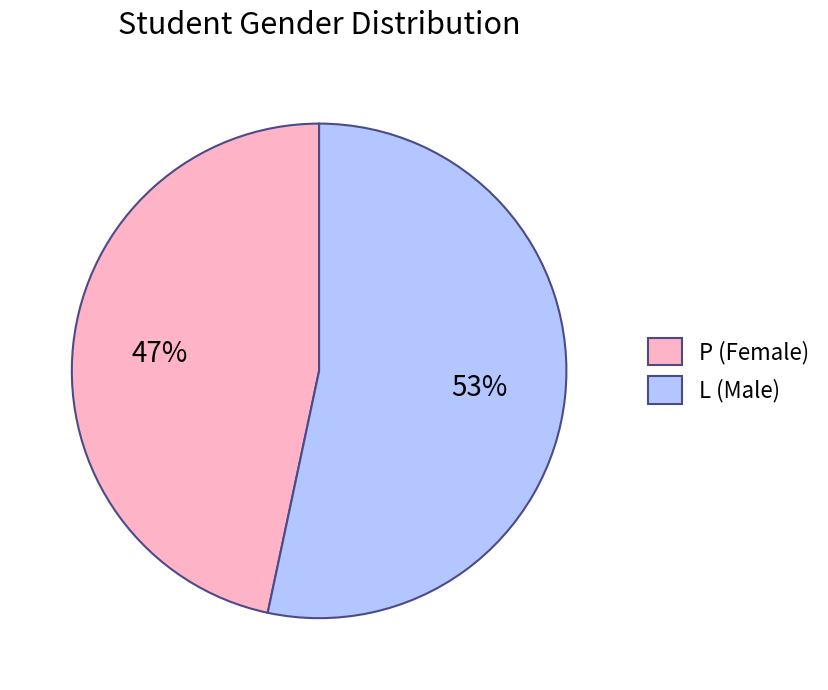

Is P the majority of the pie?

No